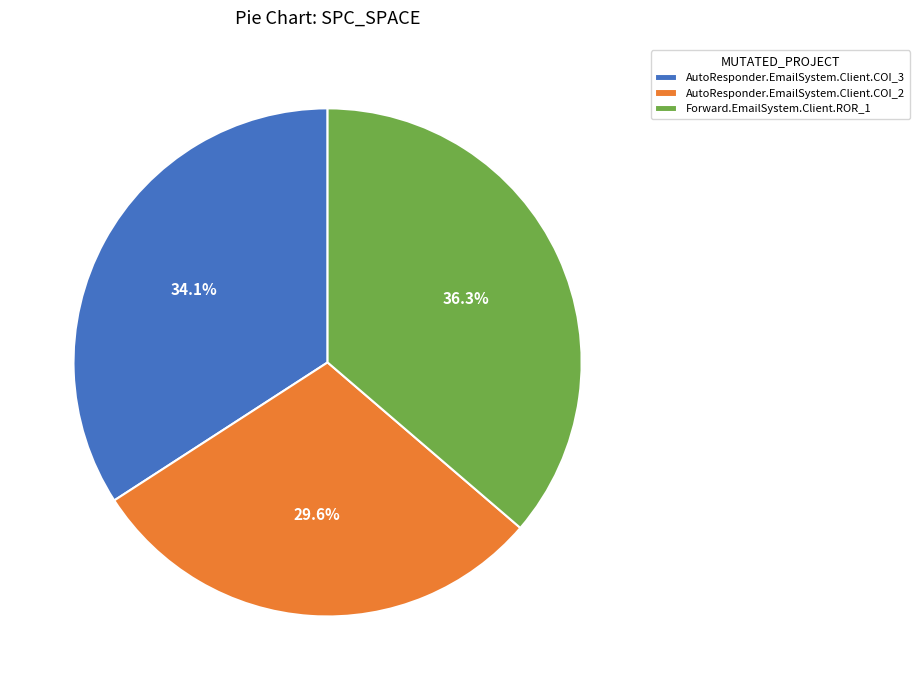

Is the sum of Forward.EmailSystem.Client.ROR_1 and AutoResponder.EmailSystem.Client.COI_3 greater than half?

Yes